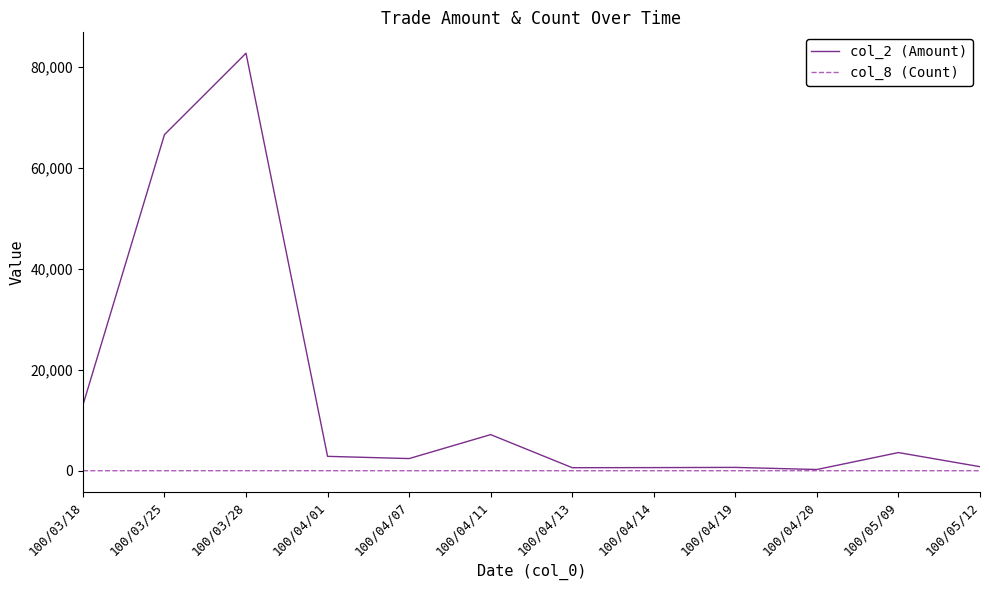

List the series in order of their overall mean, highest first.

col_2 (Amount), col_8 (Count)